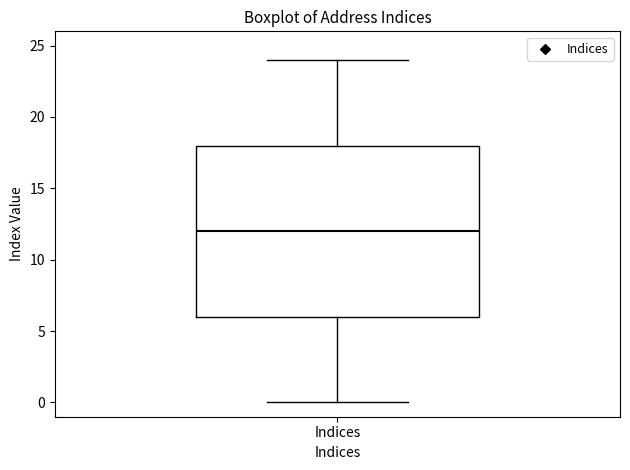

Transcribe this box plot: give where the median line is, the range the box spans, and where the two whiskers end, as read against the y-axis. The values are not printed on the chart, so give them approximately, as read against the axis.

median 12, box 6 to 18, whiskers 0 to 24